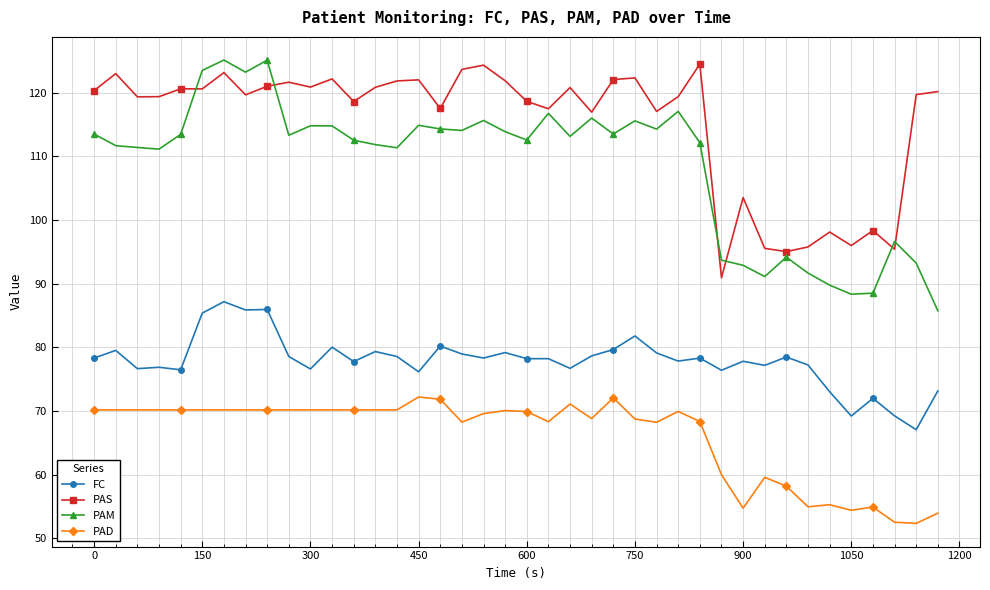

What is the average value of the PAM series?

108.7